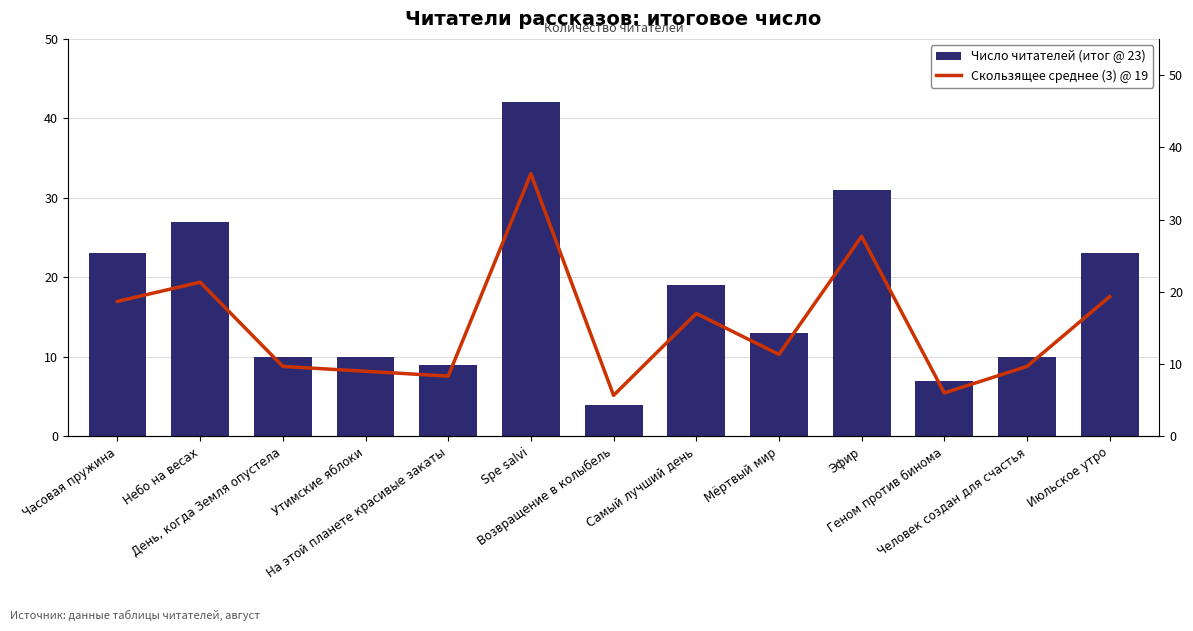

Is it true that Число читателей (итог @ 23) equals 4.0 at Возвращение в колыбель?

True